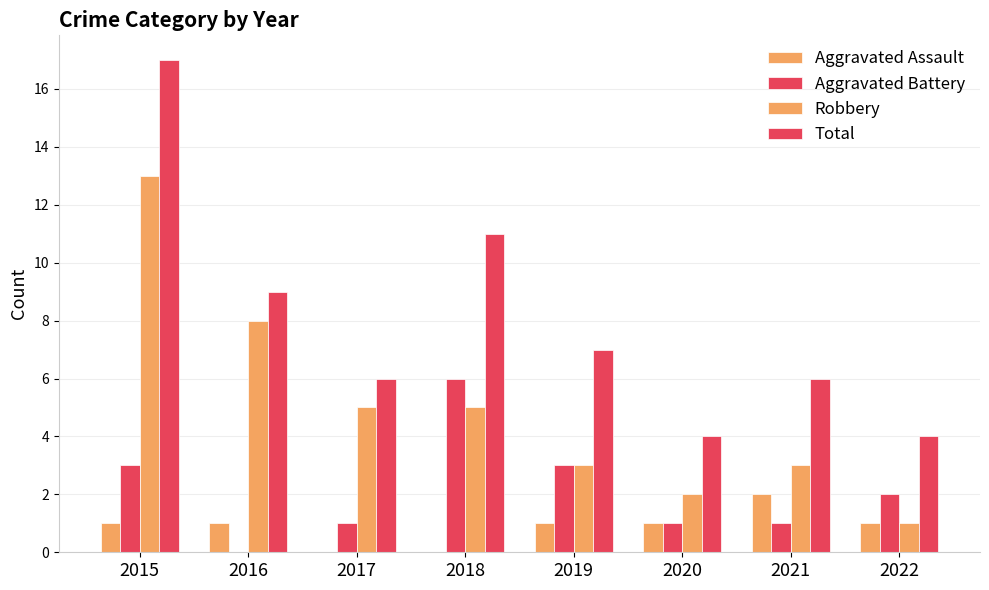

Are the bars horizontal?

No